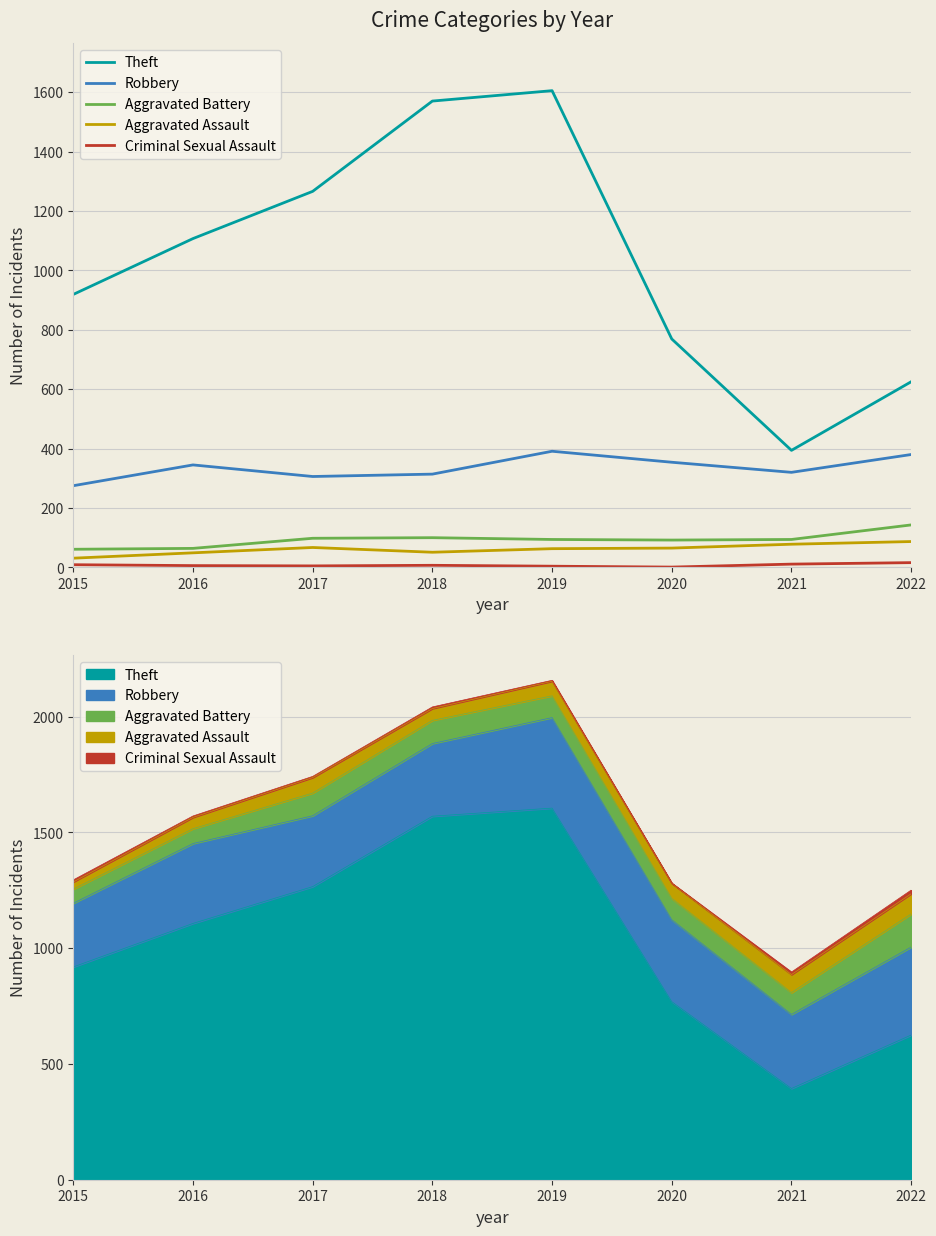

At which category is the sum across all series the highest?

2019